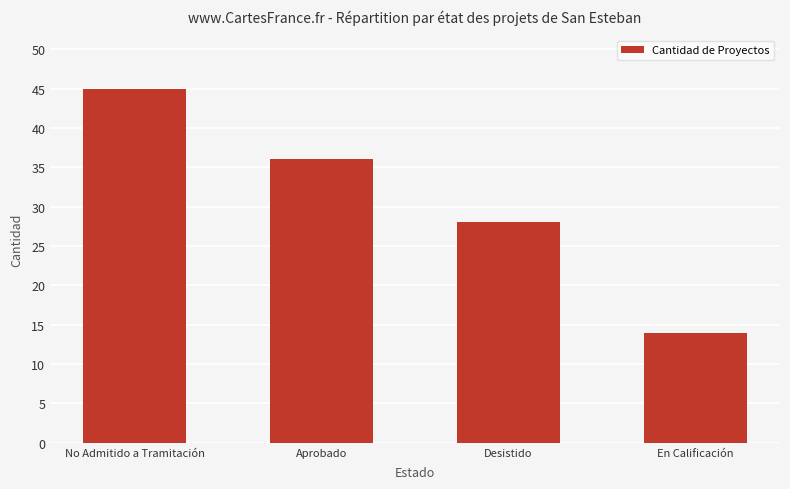

List the labels in order of value, largest first.

No Admitido a Tramitación, Aprobado, Desistido, En Calificación